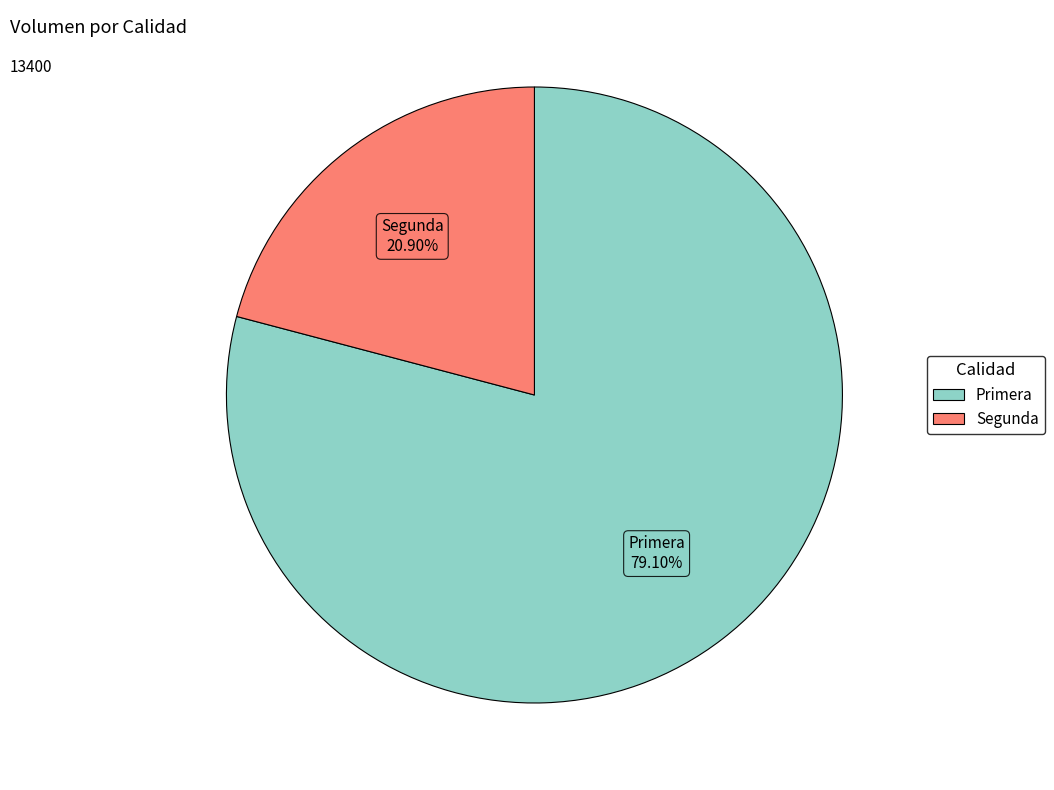

To the nearest percent, what is the combined percentage of Segunda and Primera?

100%